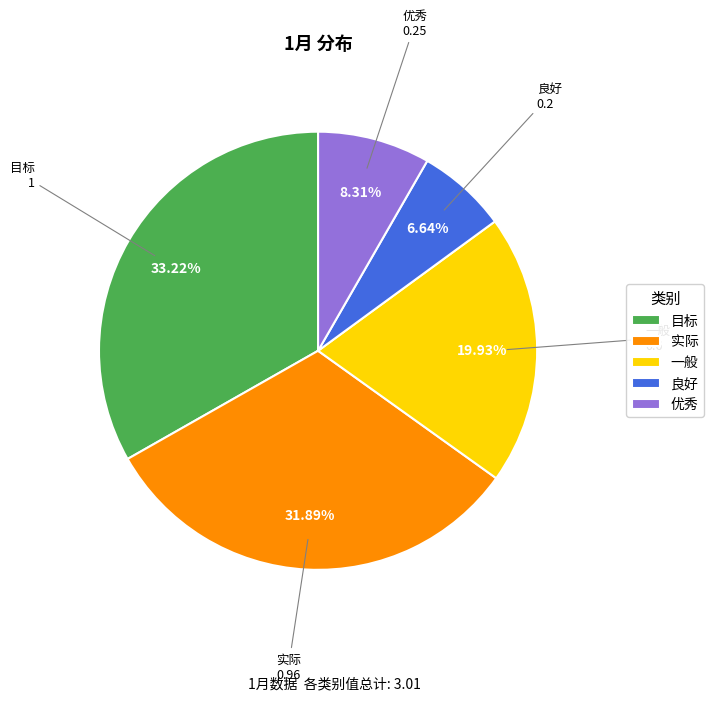

To the nearest percent, what portion does 优秀 represent?

8%